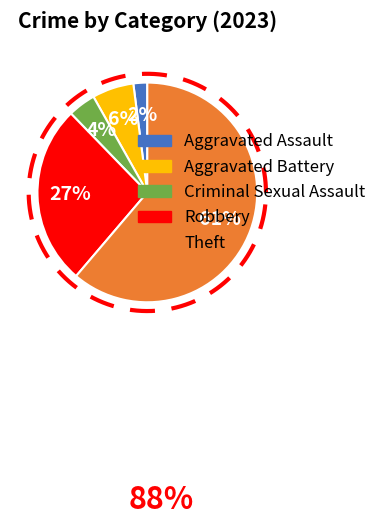

What is the majority slice?

Theft